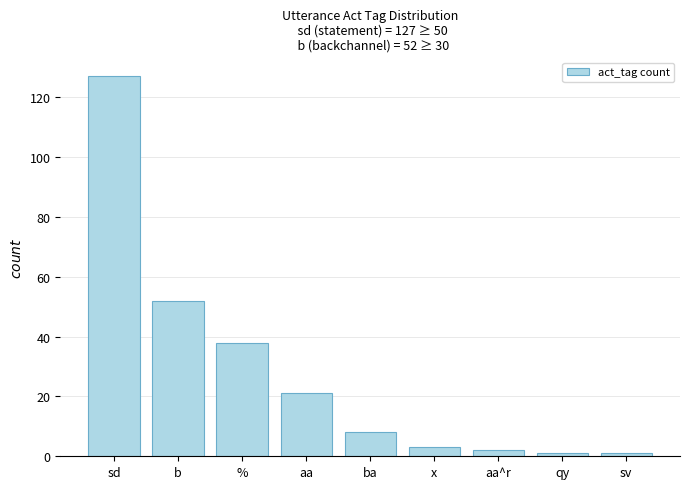

Which has a higher value, aa or b?

b